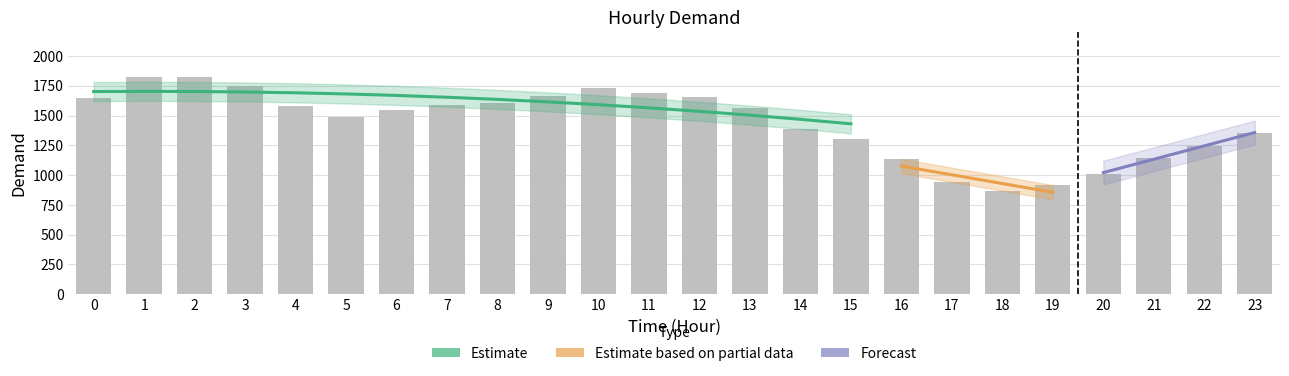

What is the change in value from 4 to 8?

+27